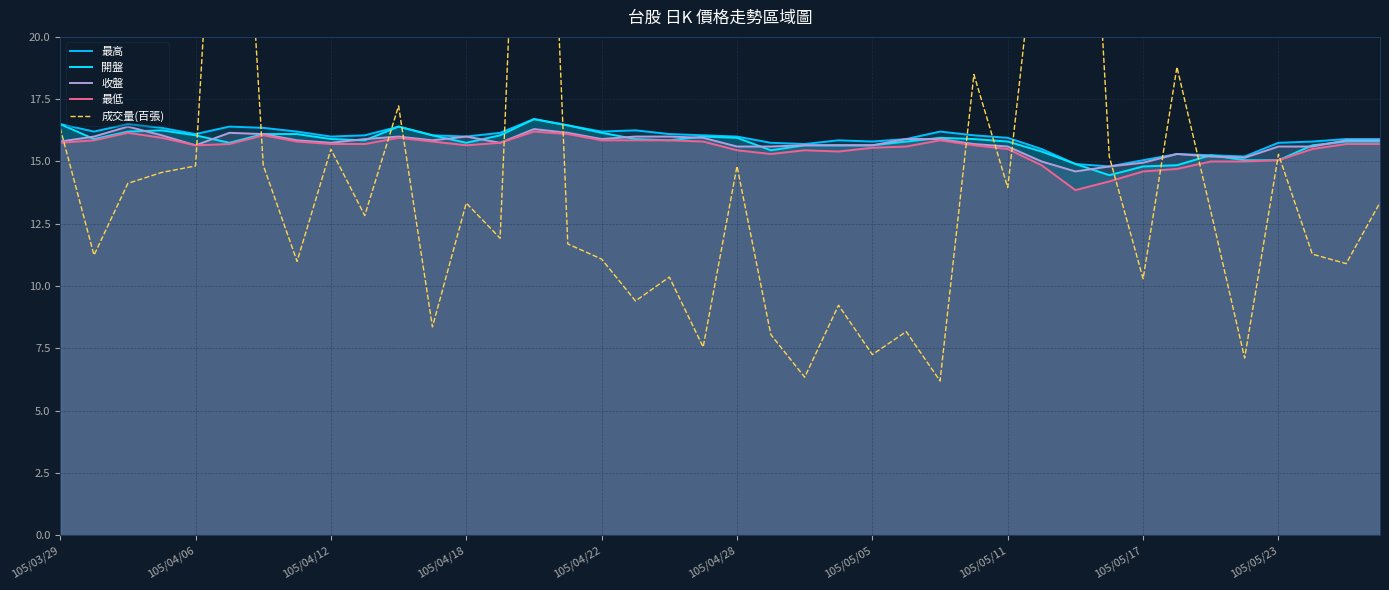

Does the chart display data point markers on the line(s)?

No